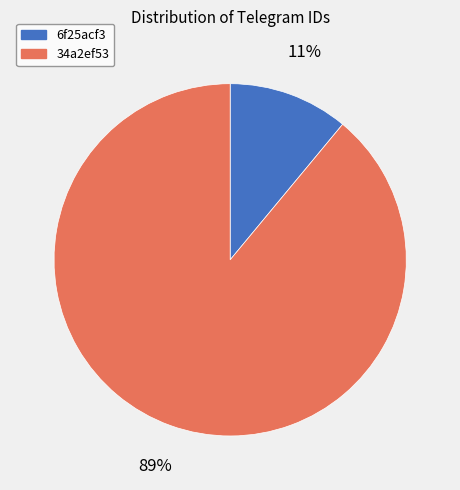

To the nearest percent, what is the difference between the 6f25acf3 and 34a2ef53 slice percentages?

78%